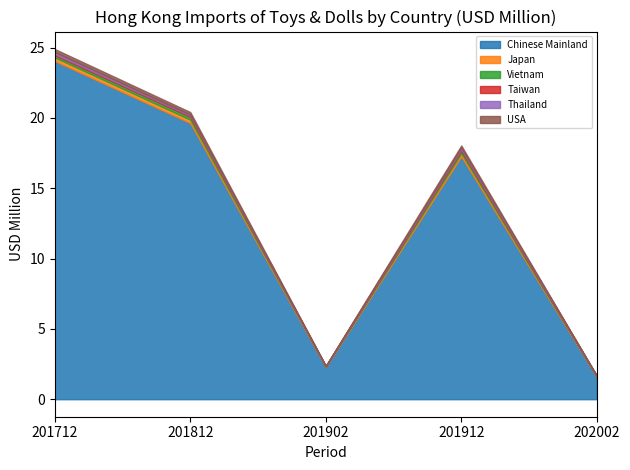

What is the maximum value for Chinese Mainland?

24.0